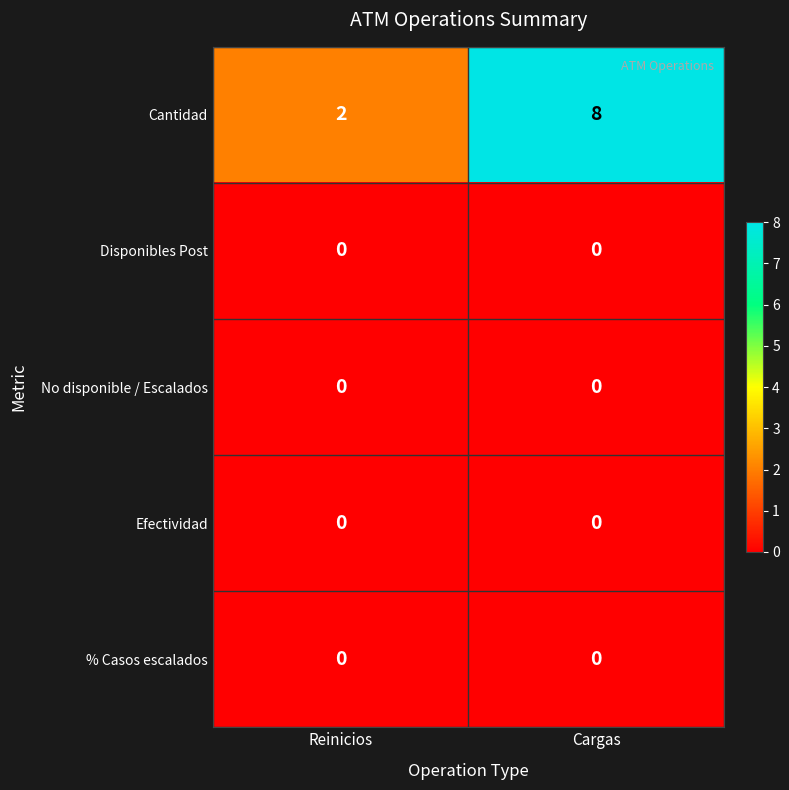

Which series has the largest total across all categories?

Cantidad